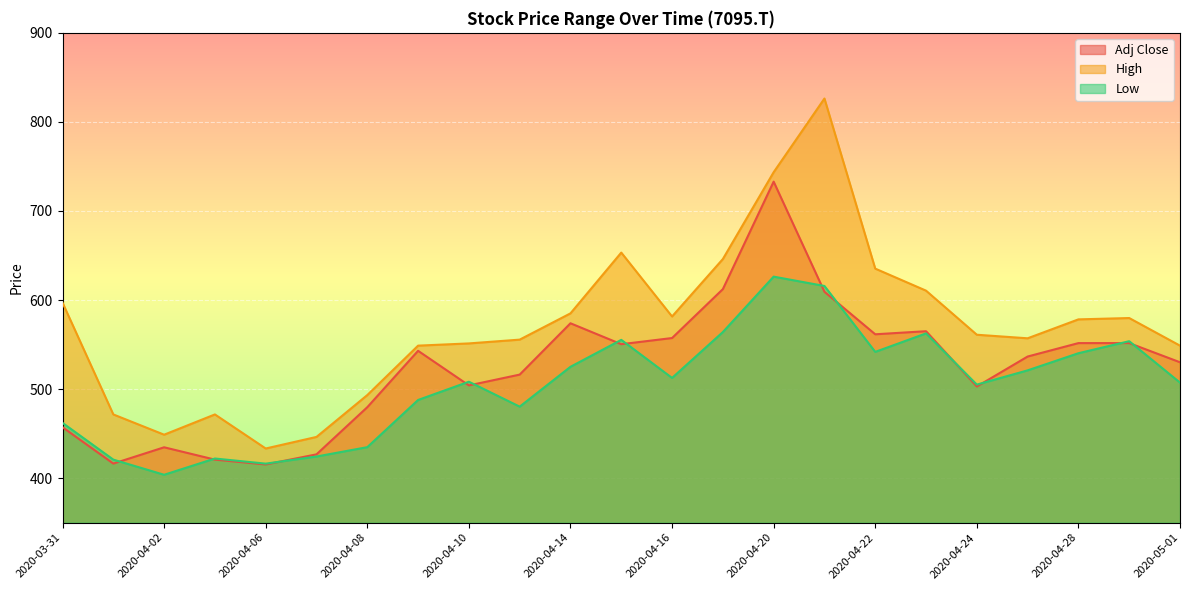

Does the chart display data point markers on the line(s)?

No